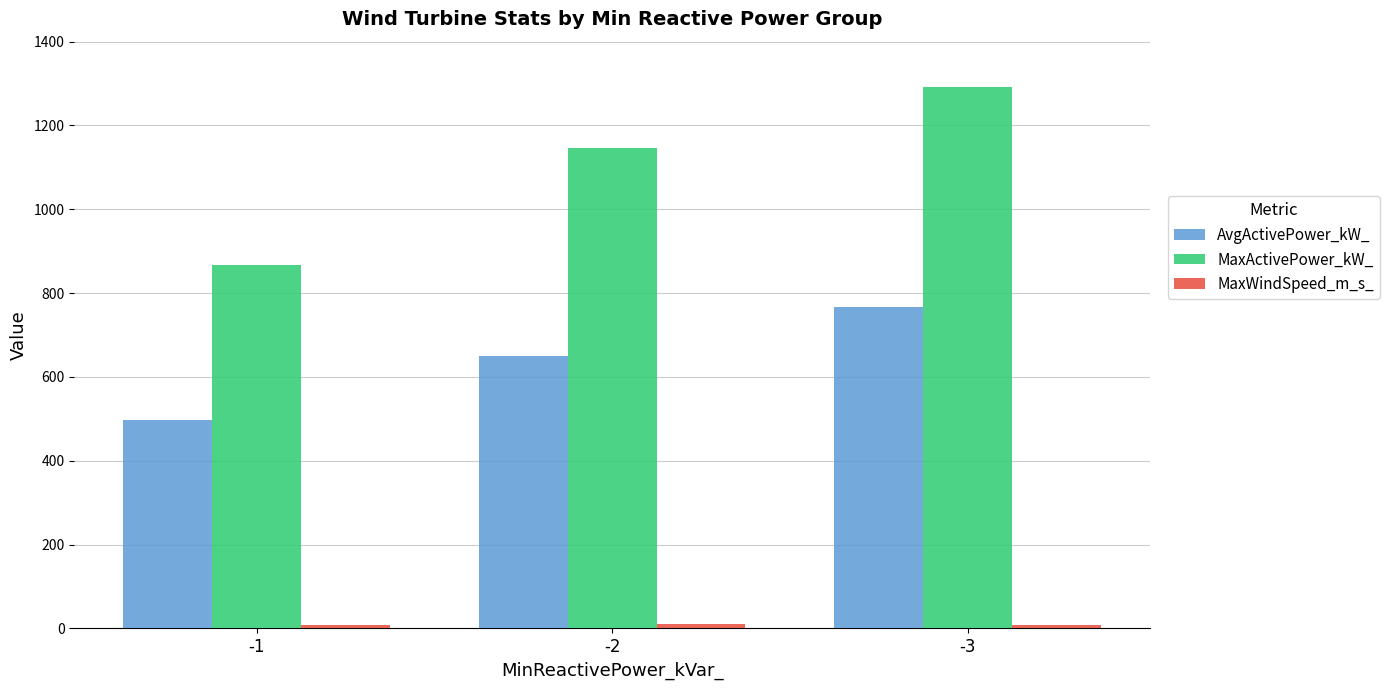

Which series changed the most between -1 and -3?

MaxActivePower_kW_